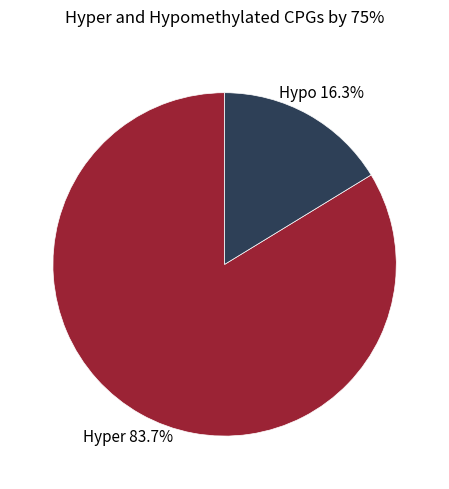

Which category has the biggest portion of the pie?

Hyper